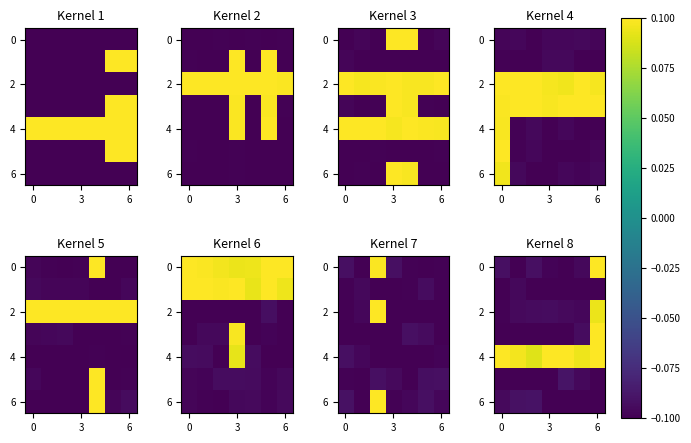

At which category is the sum across all series the highest?

6